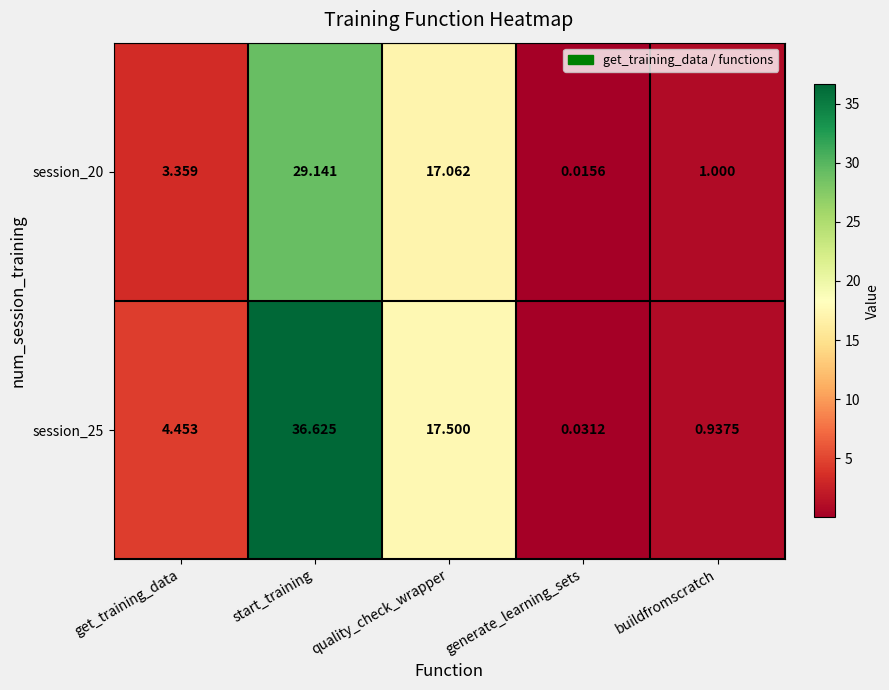

At which label does session_20 reach its minimum?

generate_learning_sets